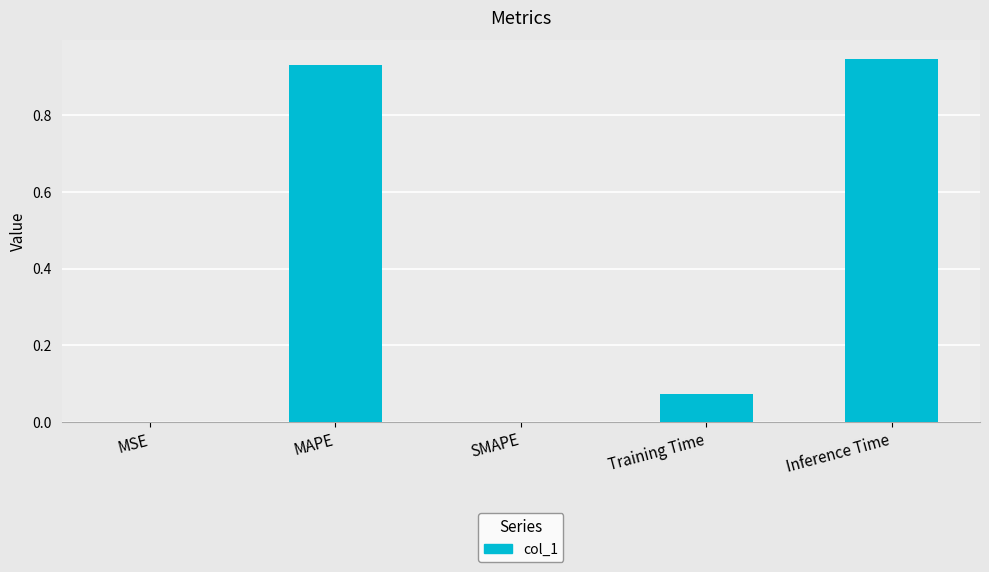

The value at MAPE is 1.2. True or false?

False